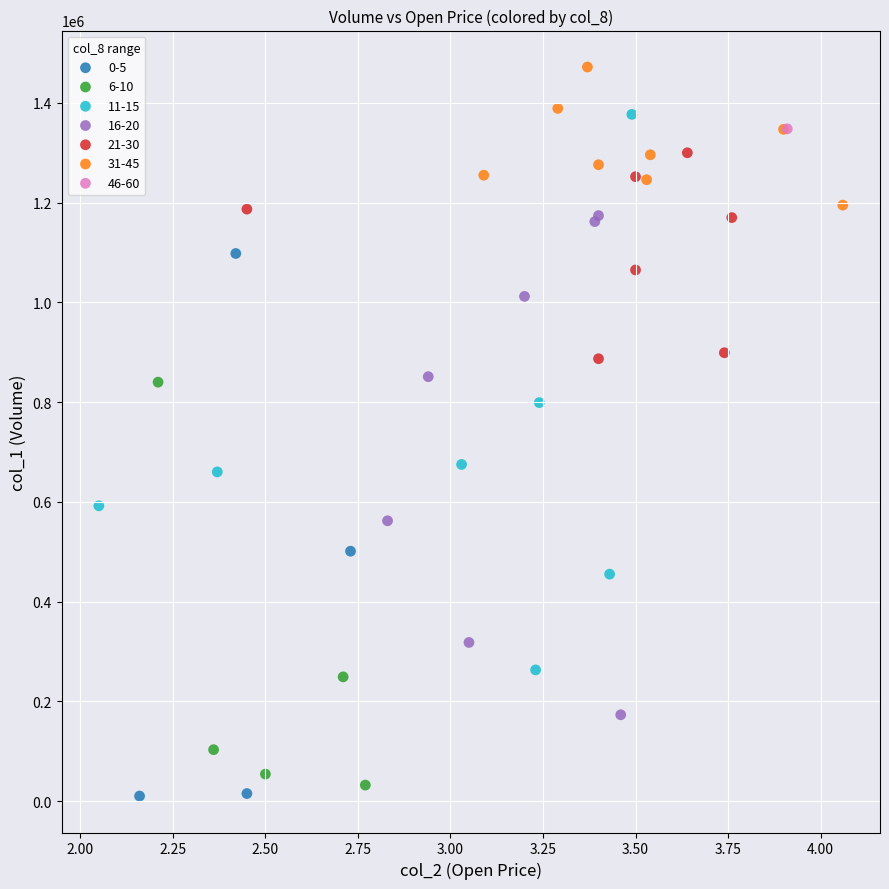

What are all the series names shown in the legend?

0-5, 6-10, 11-15, 16-20, 21-30, 31-45, 46-60